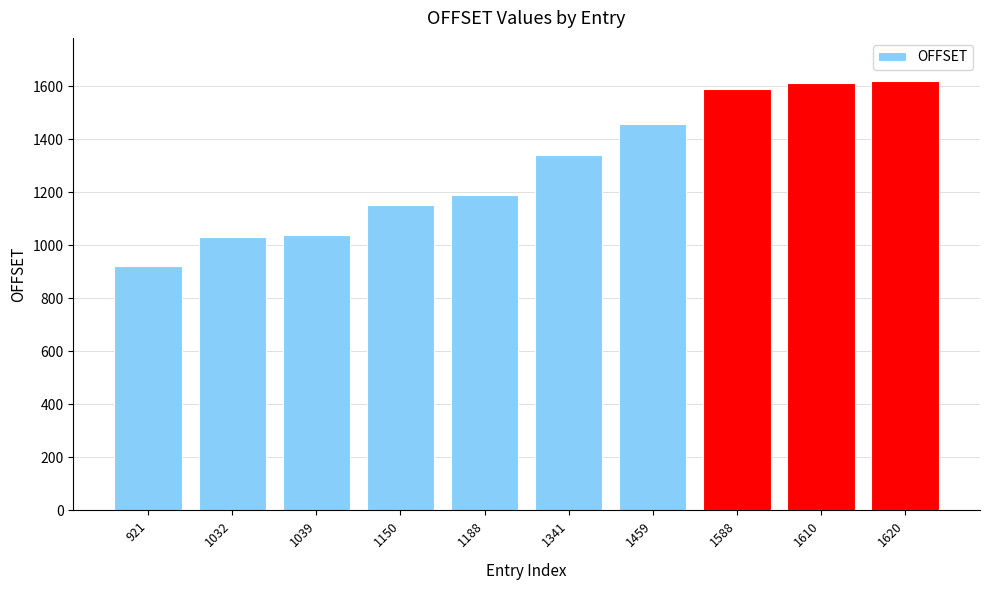

True or false: the data shows 1459 at 1459.

True